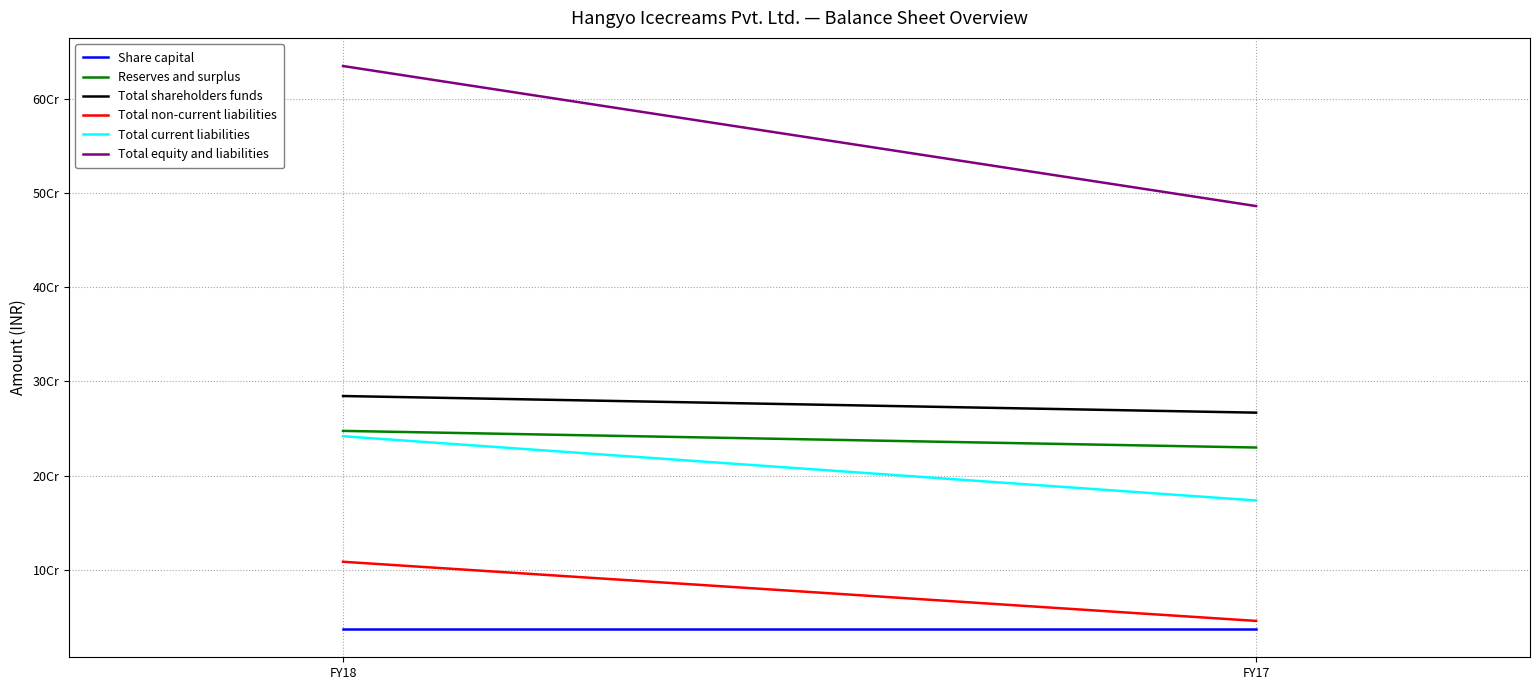

How many values in the Total equity and liabilities series are below 635003048?

1